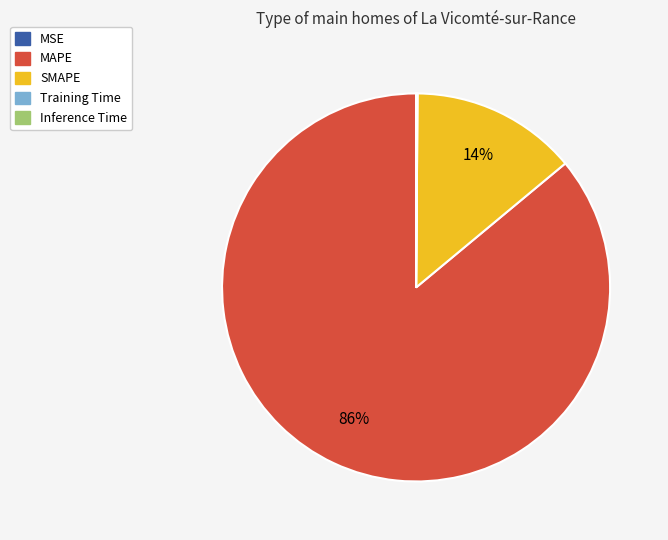

The MAPE slice represents 75% of the pie. True or false?

False